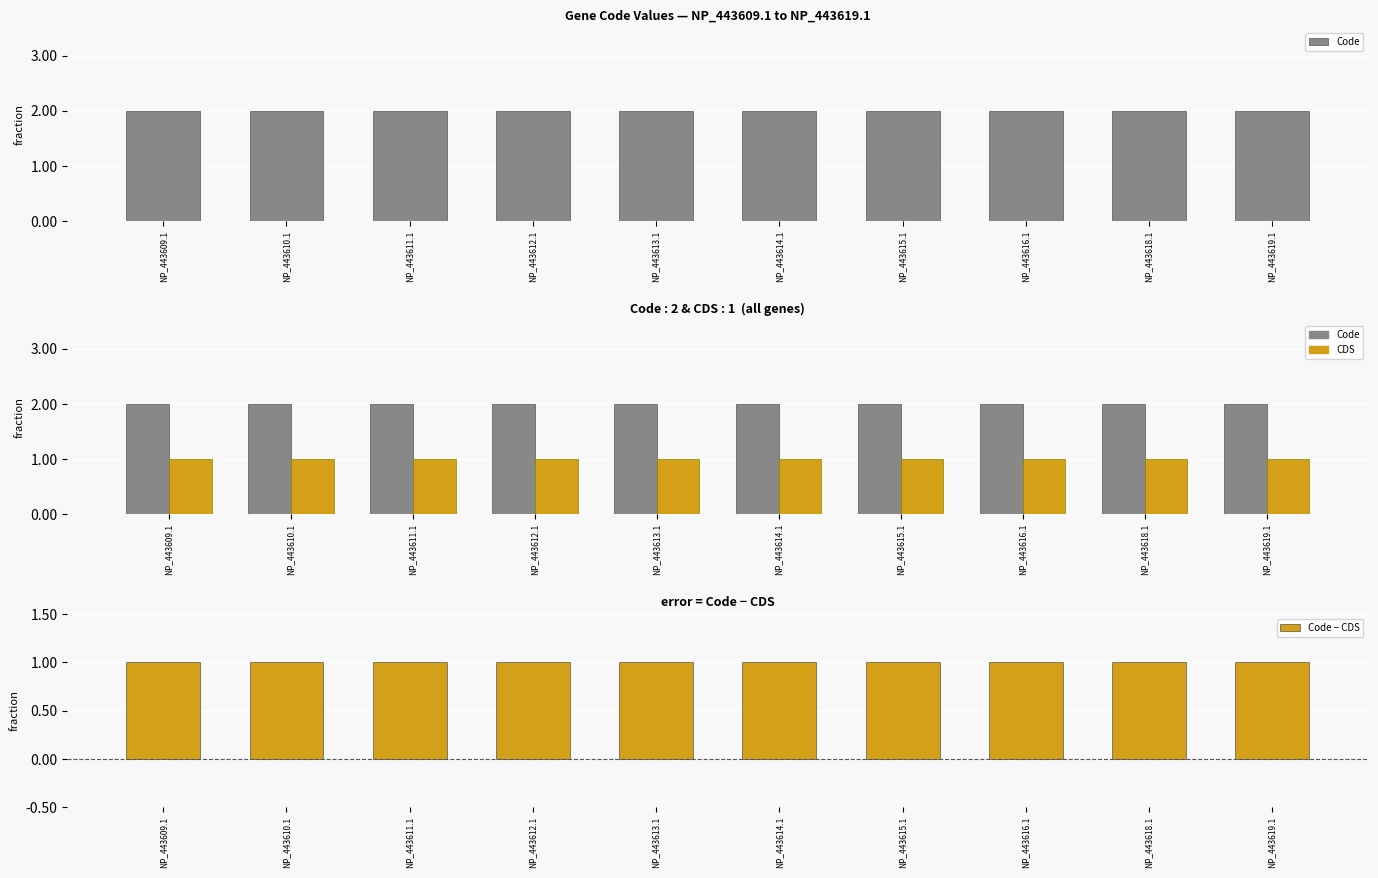

Reading left to right, list all the values displayed in this chart.

Code: NP_443609.1=2	NP_443610.1=2	NP_443611.1=2	NP_443612.1=2	NP_443613.1=2	NP_443614.1=2	NP_443615.1=2	NP_443616.1=2	NP_443618.1=2	NP_443619.1=2
CDS: NP_443609.1=1	NP_443610.1=1	NP_443611.1=1	NP_443612.1=1	NP_443613.1=1	NP_443614.1=1	NP_443615.1=1	NP_443616.1=1	NP_443618.1=1	NP_443619.1=1
Code − CDS: NP_443609.1=1	NP_443610.1=1	NP_443611.1=1	NP_443612.1=1	NP_443613.1=1	NP_443614.1=1	NP_443615.1=1	NP_443616.1=1	NP_443618.1=1	NP_443619.1=1